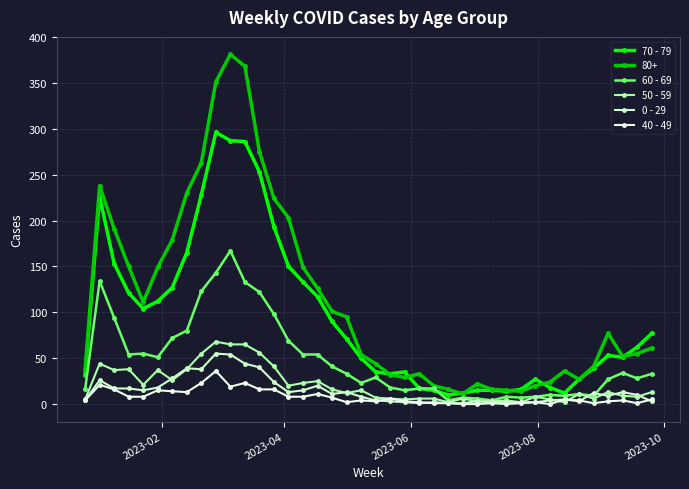

Count the number of data series in this chart.

6